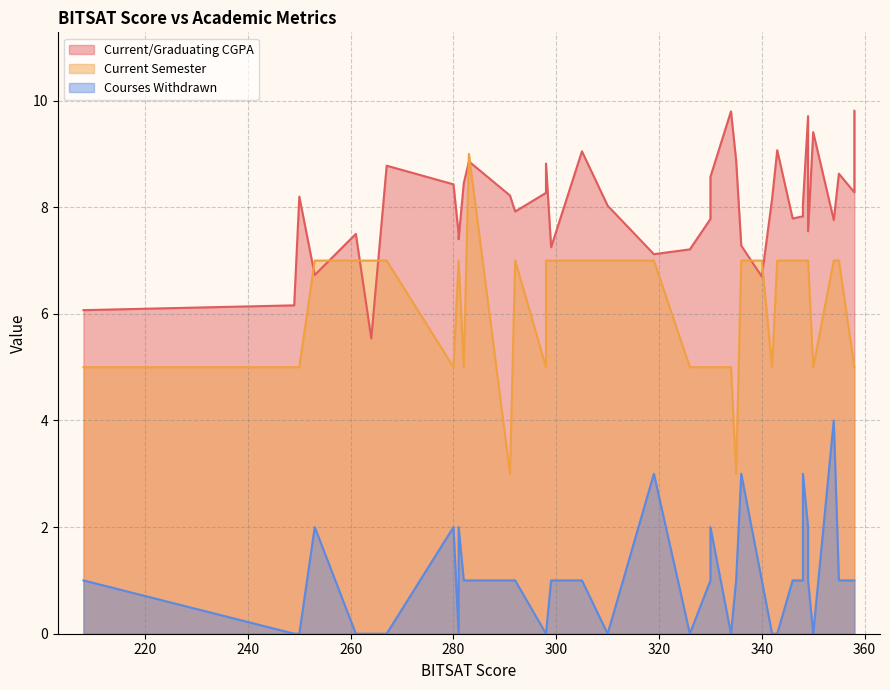

In Current/Graduating CGPA, how many points are higher than both neighbors (excluding endpoints)?

13